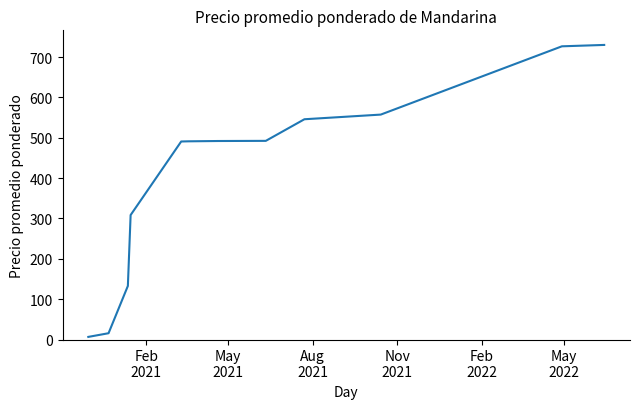

What is the maximum value shown in the chart?

730.0